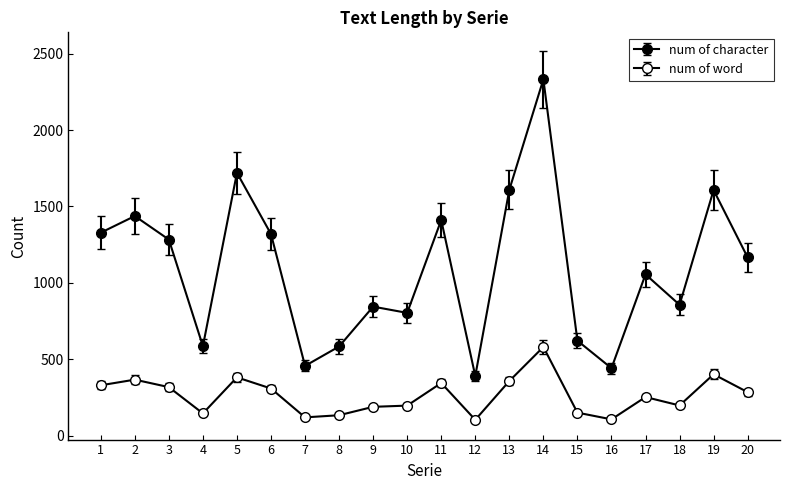

At how many categories does at least one series exceed 128?

20